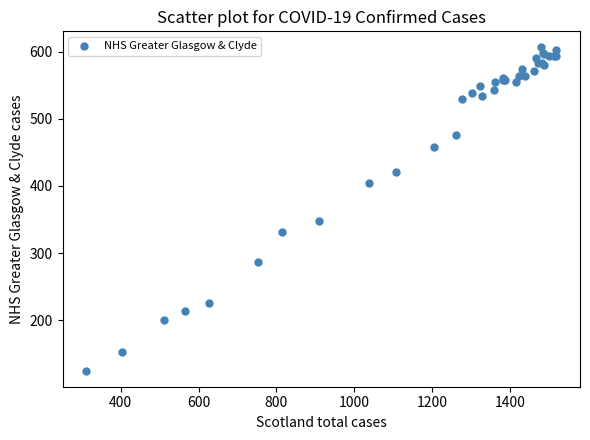

What Y value in the scatter plot is closest to 365?

347